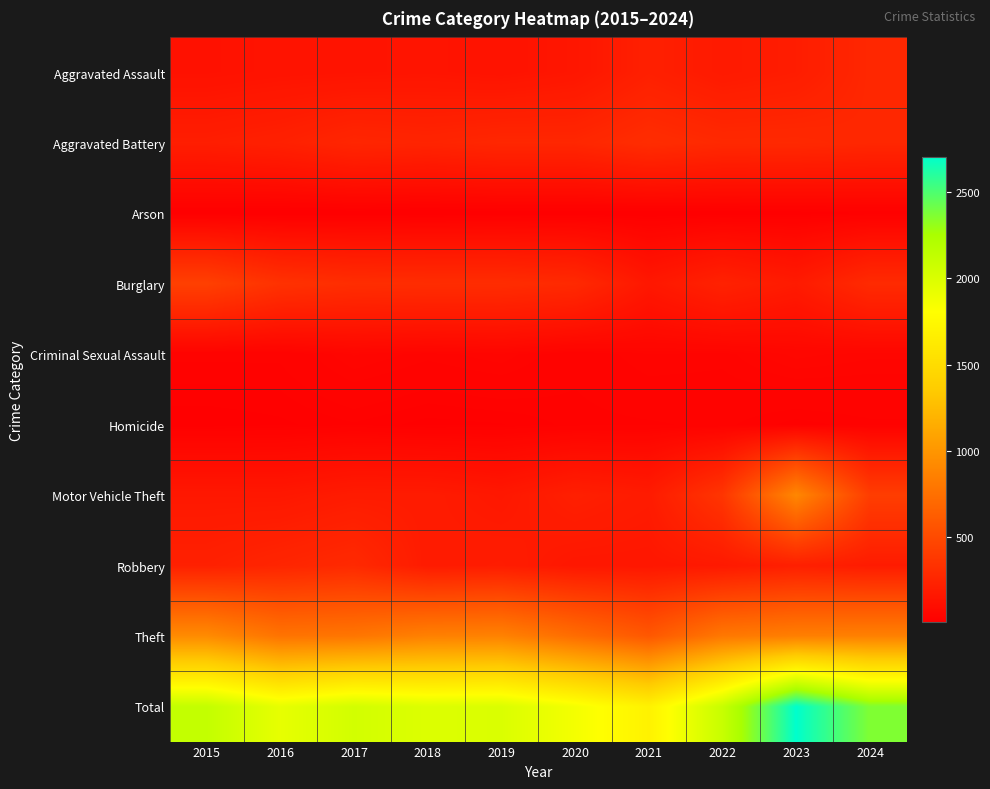

Which series has the largest range (max minus min)?

Total